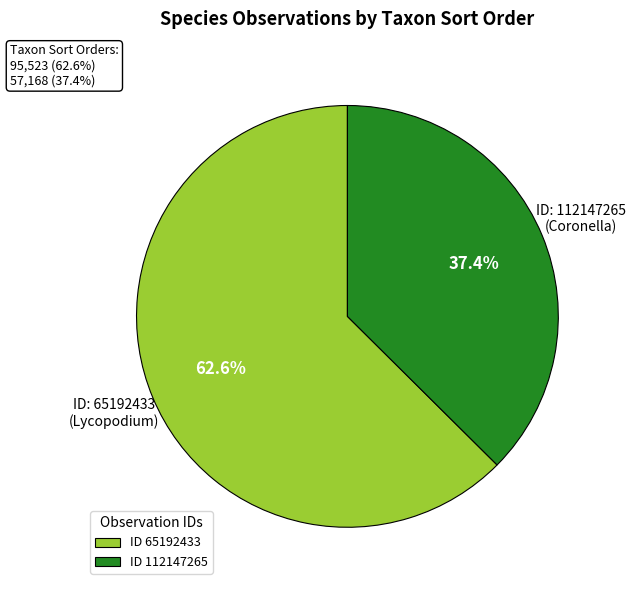

What percentage do ID 65192433 and ID 112147265 together represent?

100.0%